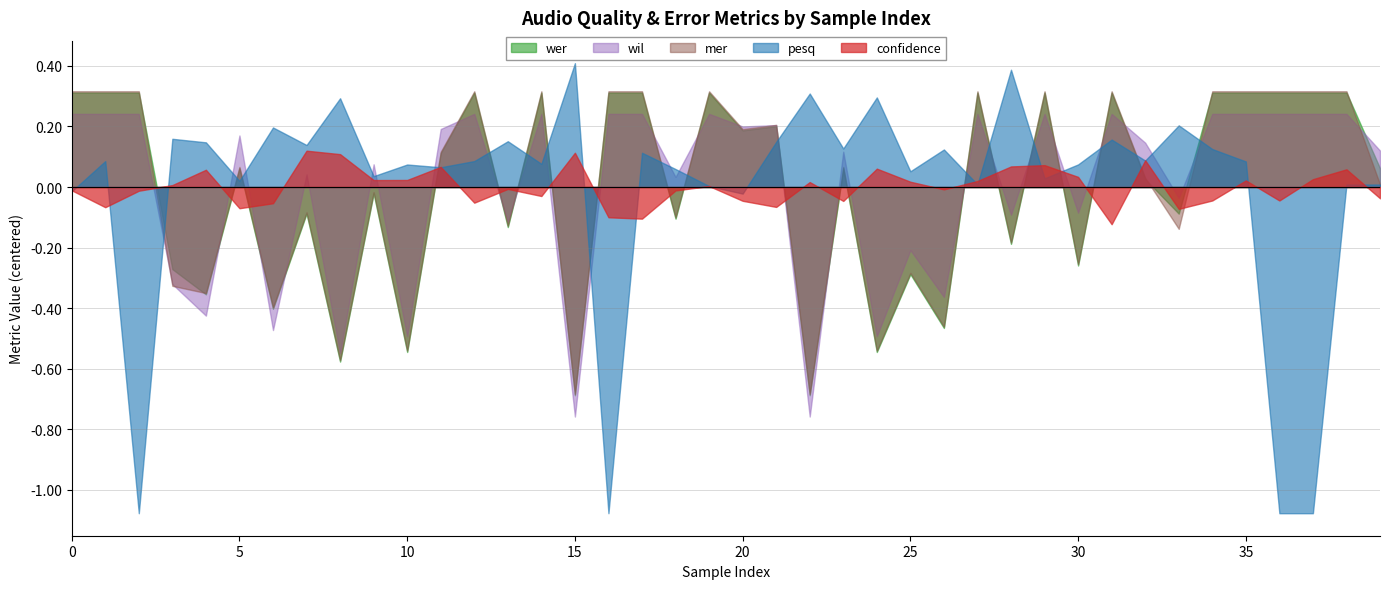

Reading left to right, list all the values displayed in this chart.

confidence: 0.7	0.6	0.7	0.7	0.7	0.6	0.6	0.8	0.8	0.7	0.7	0.8	0.6	0.7	0.7	0.8	0.6	0.6	0.7	0.7	0.6	0.6	0.7	0.6	0.7	0.7	0.7	0.7	0.8	0.8	0.7	0.6	0.8	0.6	0.6	0.7	0.6	0.7	0.7	0.6
pesq: 1.1	1.2	0.0	1.2	1.2	1.1	1.3	1.2	1.4	1.1	1.2	1.1	1.2	1.2	1.2	1.5	0.0	1.2	1.1	1.1	1.1	1.2	1.4	1.2	1.4	1.1	1.2	1.1	1.5	1.1	1.2	1.2	1.2	1.3	1.2	1.2	0.0	0.0	1.1	1.1
wer: 1.0	1.0	1.0	0.4	0.3	0.8	0.3	0.6	0.1	0.7	0.1	0.8	1.0	0.6	1.0	0.0	1.0	1.0	0.6	1.0	0.9	0.9	0.0	0.8	0.1	0.4	0.2	1.0	0.5	1.0	0.4	1.0	0.7	0.6	1.0	1.0	1.0	1.0	1.0	0.8
wil: 1.0	1.0	1.0	0.4	0.3	0.9	0.3	0.8	0.2	0.8	0.3	0.9	1.0	0.6	1.0	0.0	1.0	1.0	0.8	1.0	1.0	1.0	0.0	0.9	0.3	0.6	0.4	1.0	0.7	1.0	0.7	1.0	0.9	0.7	1.0	1.0	1.0	1.0	1.0	0.9
mer: 1.0	1.0	1.0	0.4	0.3	0.8	0.3	0.6	0.1	0.7	0.1	0.8	1.0	0.6	1.0	0.0	1.0	1.0	0.6	1.0	0.9	0.9	0.0	0.8	0.1	0.4	0.2	1.0	0.5	1.0	0.4	1.0	0.7	0.5	1.0	1.0	1.0	1.0	1.0	0.7